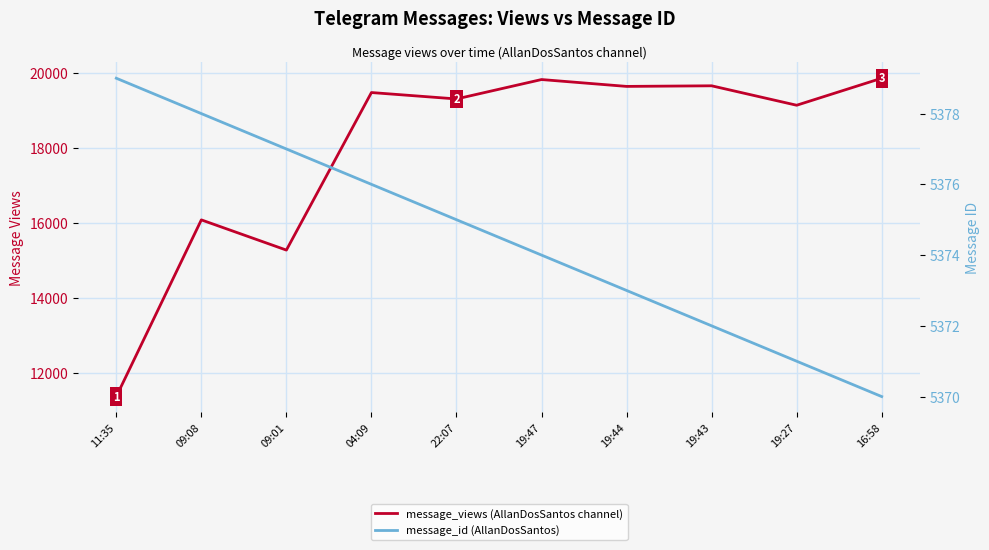

True or false: message_id (AllanDosSantos) and message_views (AllanDosSantos channel) intersect in this chart.

False